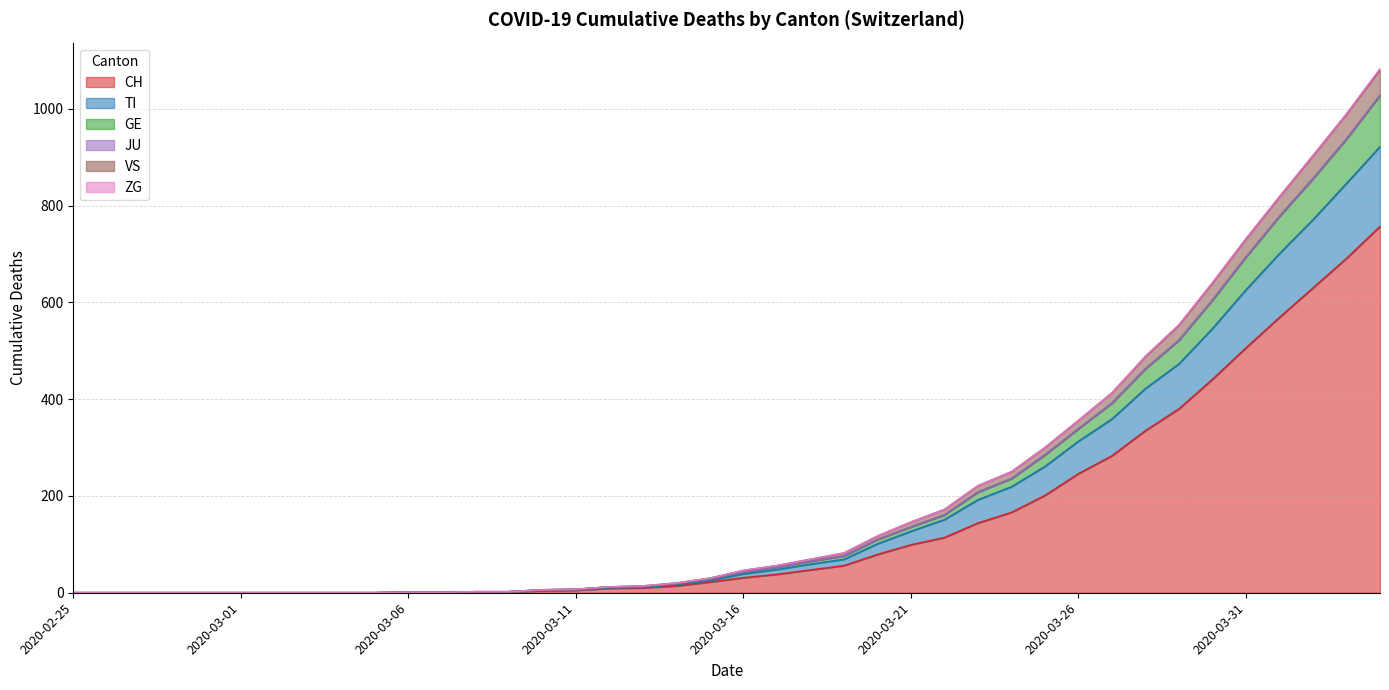

True or false: GE has a value of 1 at 2020-03-07.

False